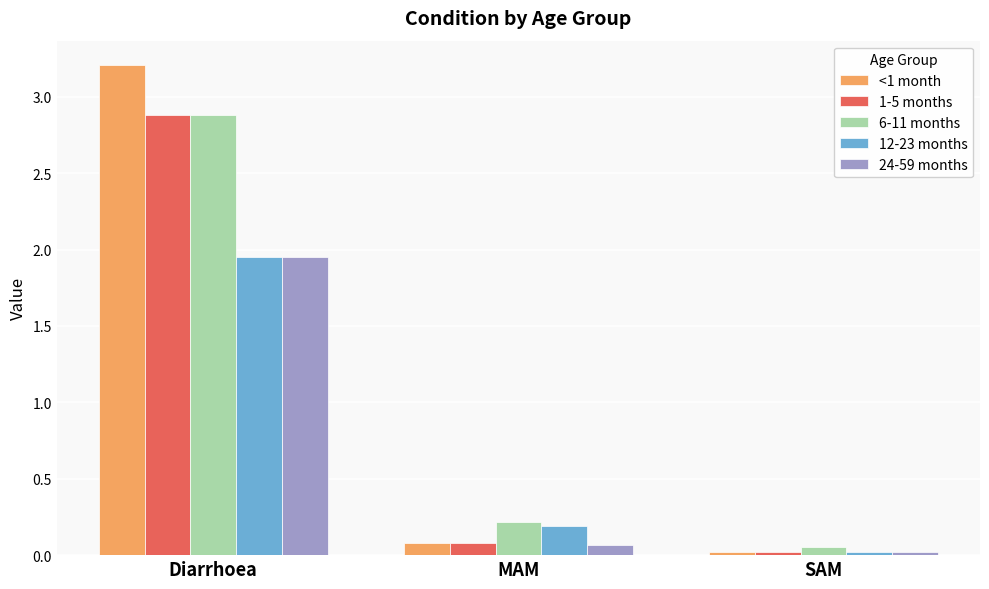

At which category is the sum across all series the highest?

Diarrhoea